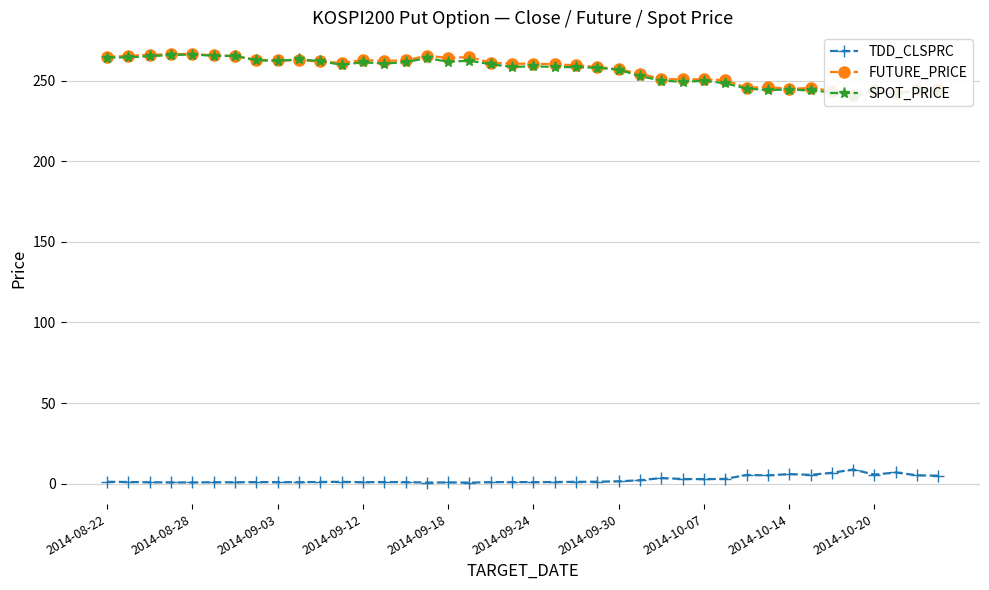

Is it true that SPOT_PRICE equals 90.9 at 15?

False